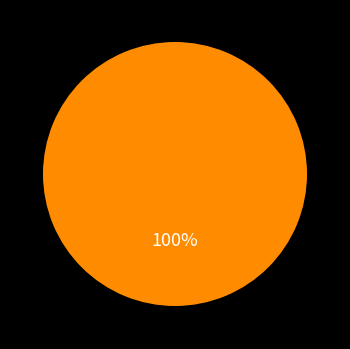

Does any single category account for the majority?

Yes